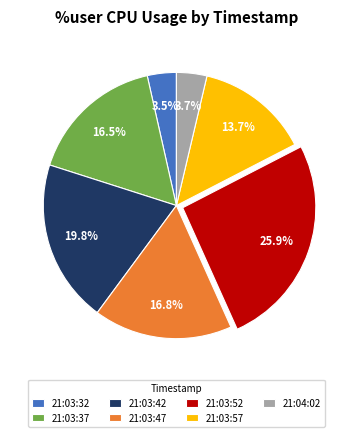

Which has a higher value, 21:03:57 or 21:04:02?

21:03:57